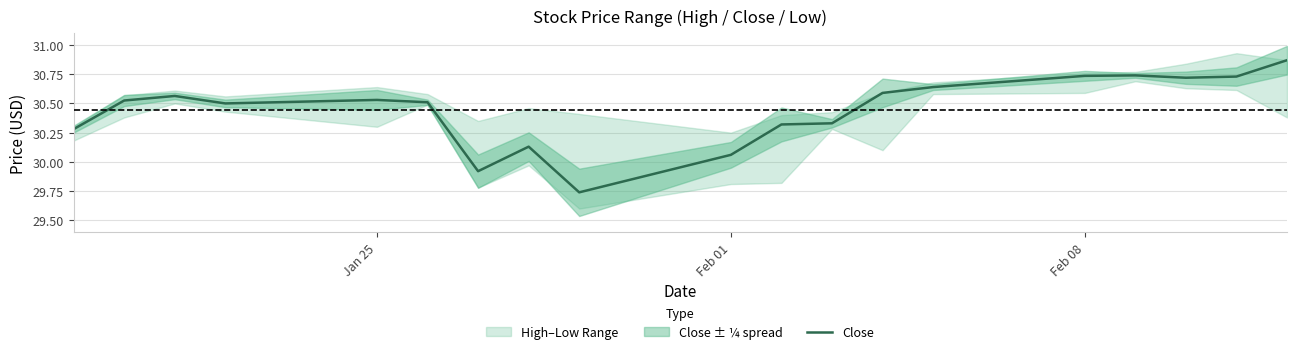

The value of Close at Jan 25 is 16.0. True or false?

False